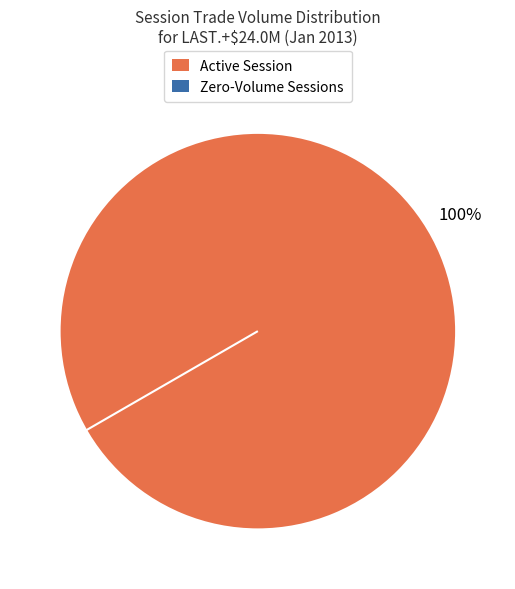

Count the number of slices in the pie.

2